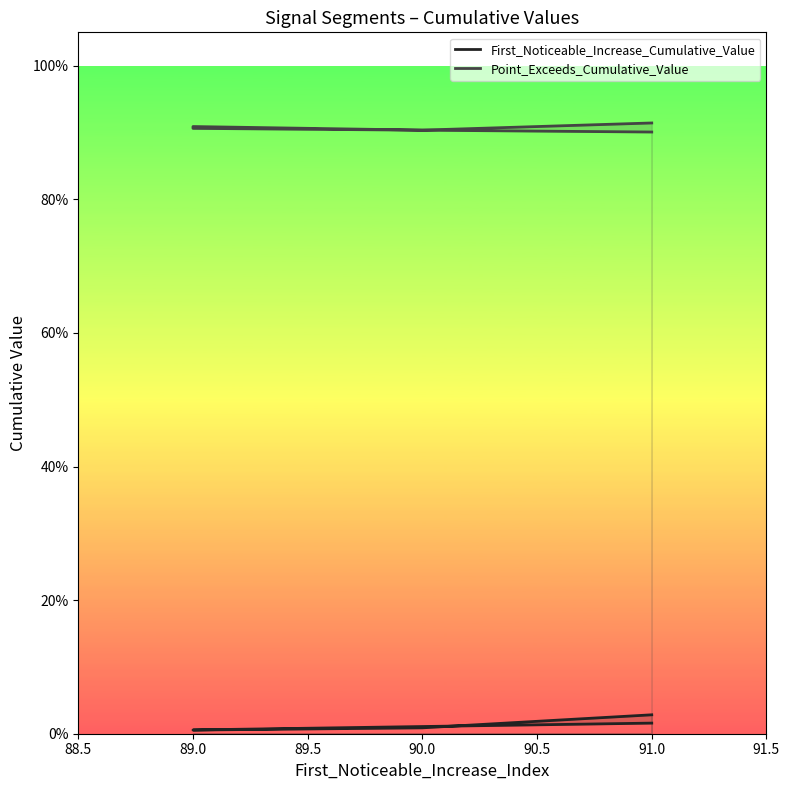

Count the Point_Exceeds_Cumulative_Value values in the range 0 to 1.

5